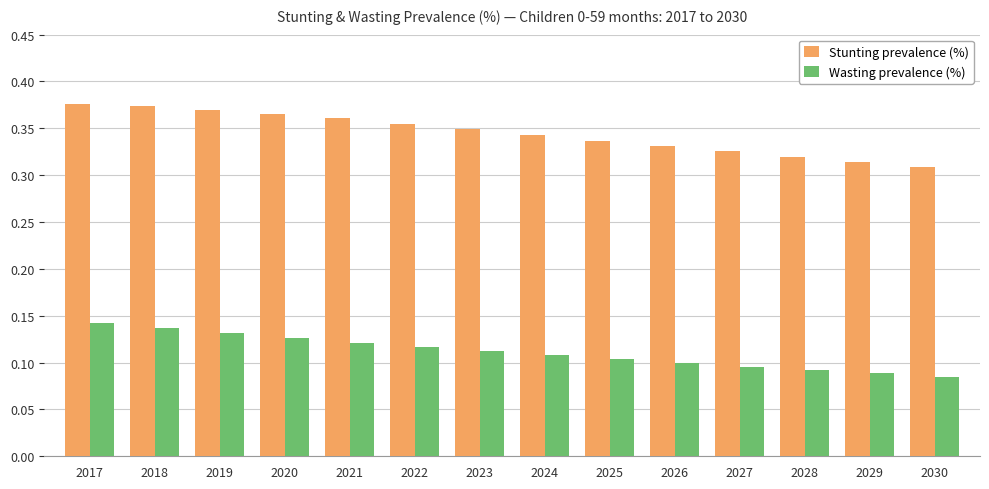

At how many categories does at least one series exceed 0?

14